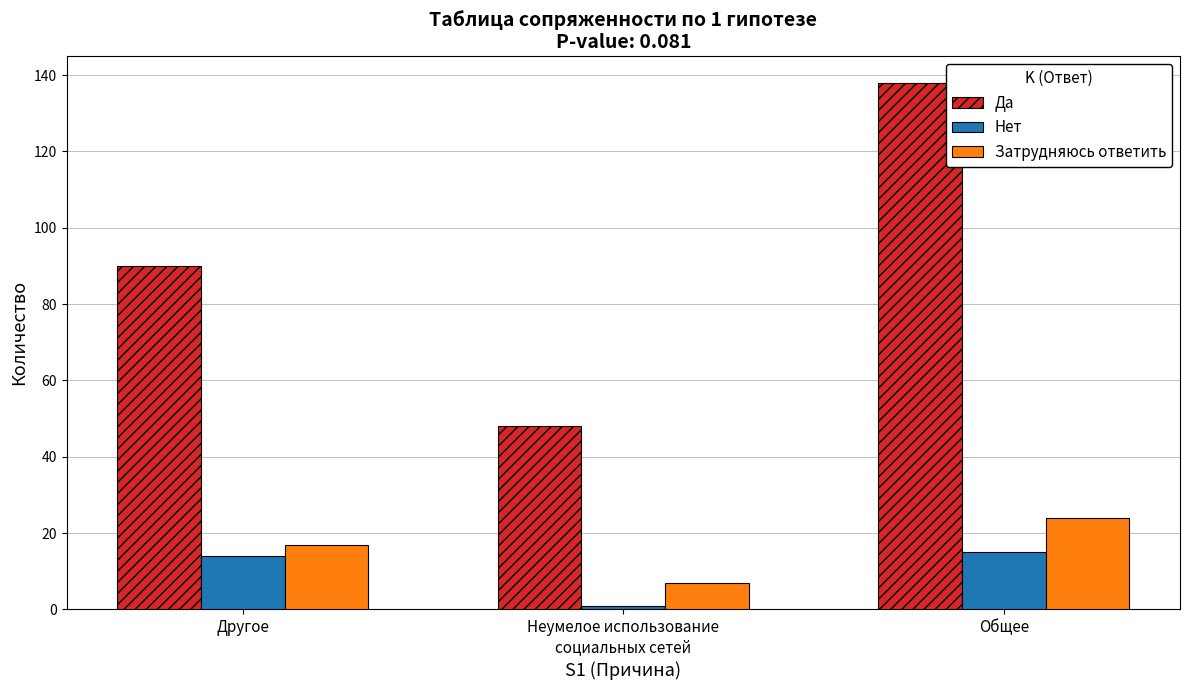

At how many categories does at least one series exceed 11?

3